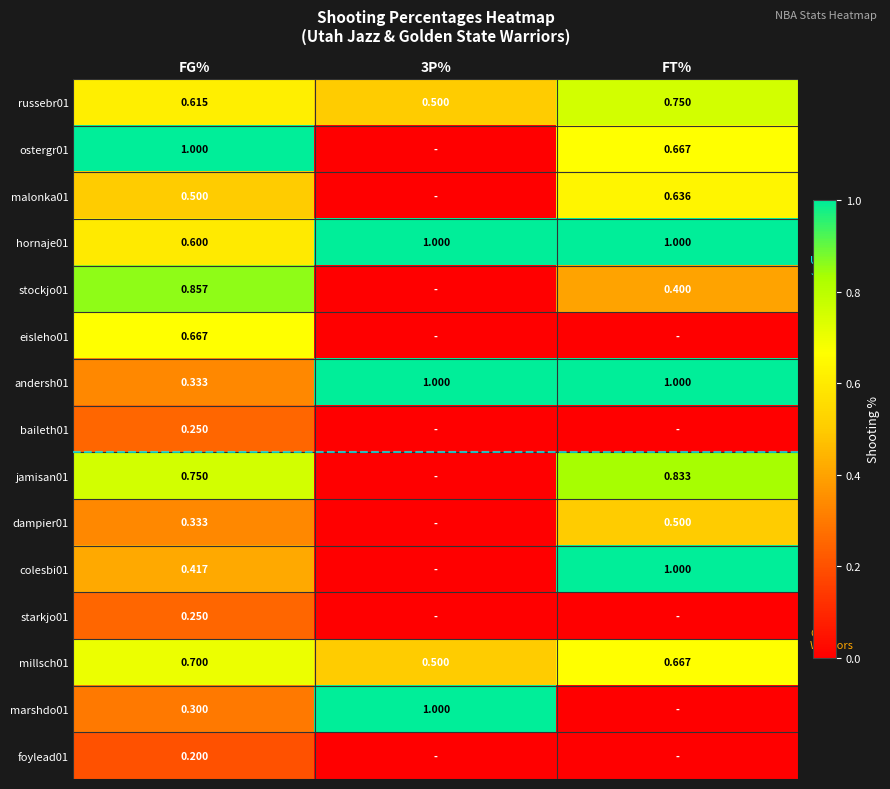

Is the value of jamisan01 at FT% greater than the value of russebr01 at FT%?

Yes